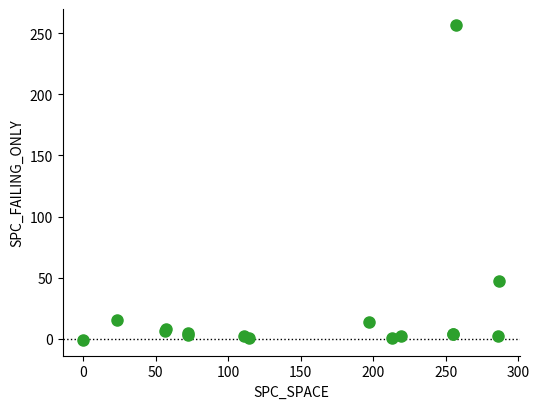

What Y value in the scatter plot is closest to 128?

47